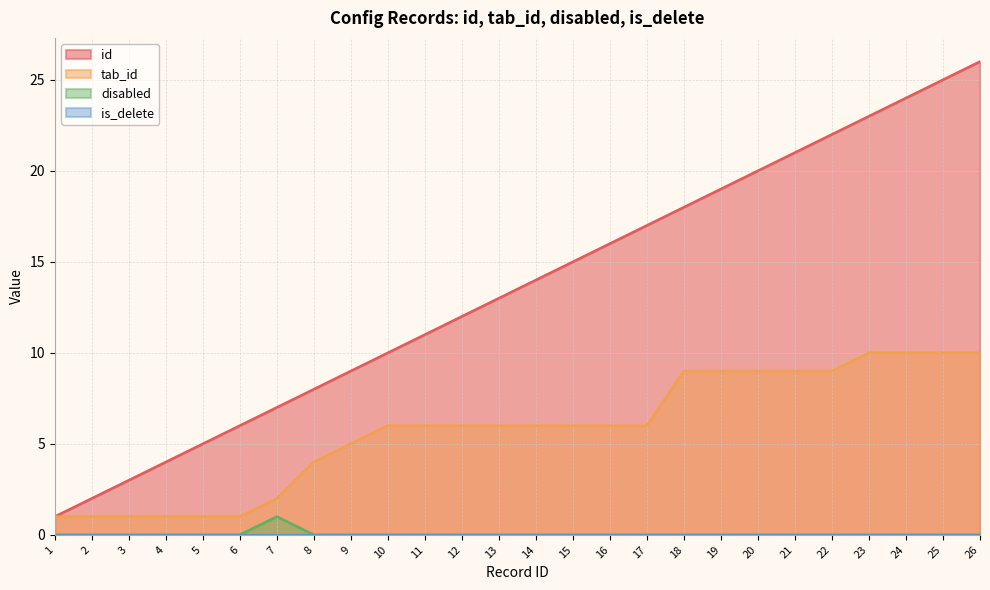

Is the value of id at 3 greater than the value of tab_id at 7?

Yes